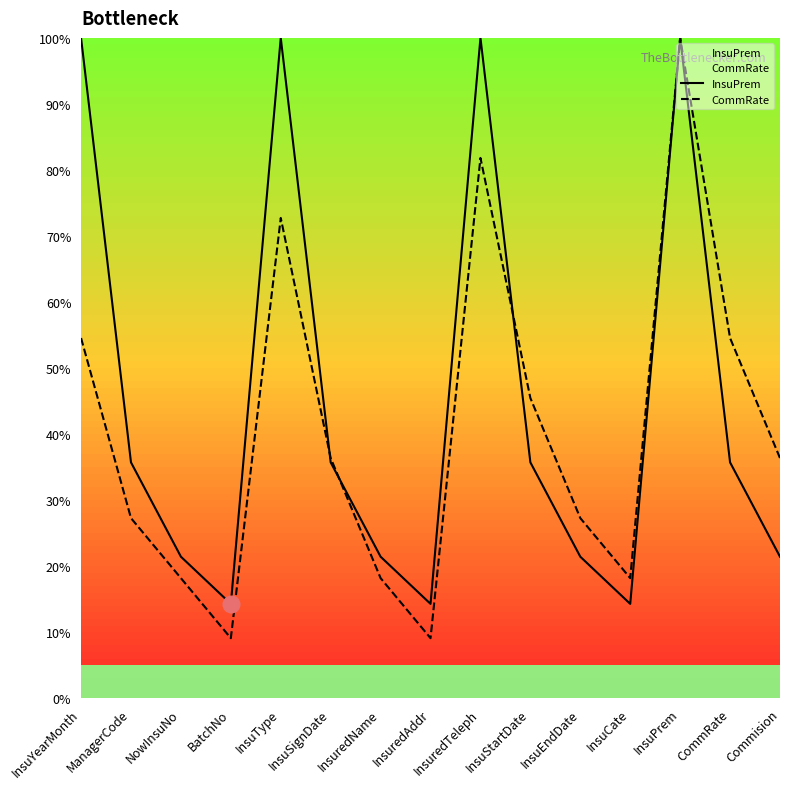

What is the value of the InsuPrem point at the 11th from the left?

21.4